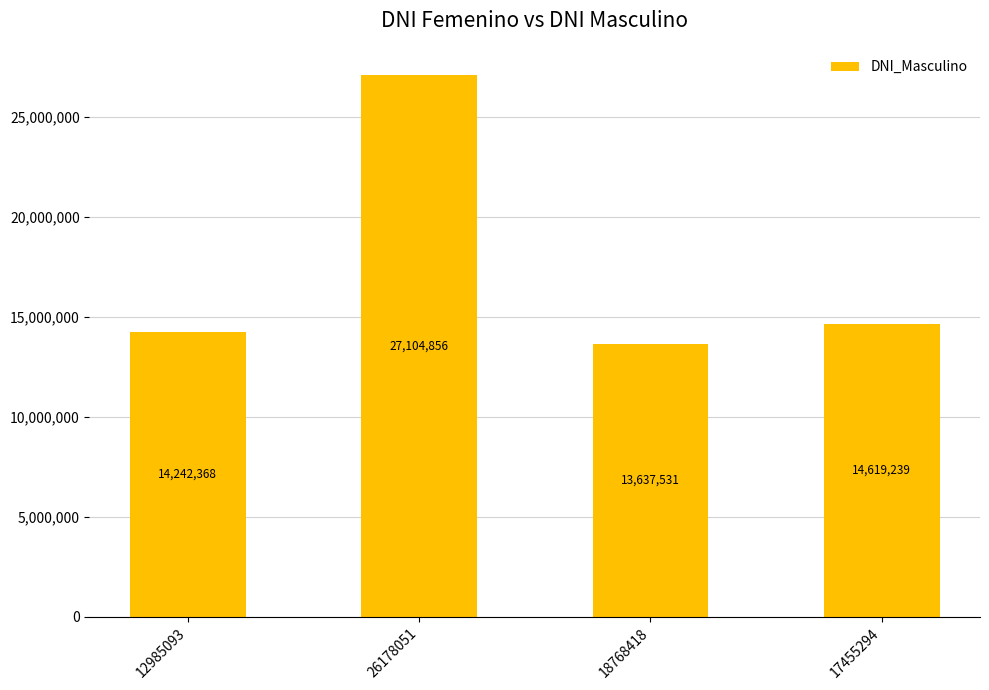

What is the ratio of the value at 17455294 to the value at 26178051?

0.5